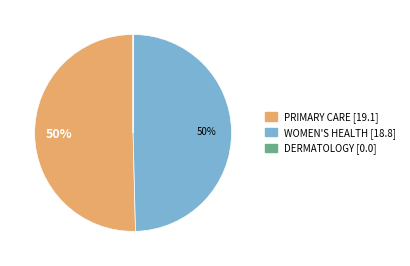

To the nearest percent, what is the difference between the largest and smallest slice percentages?

50%